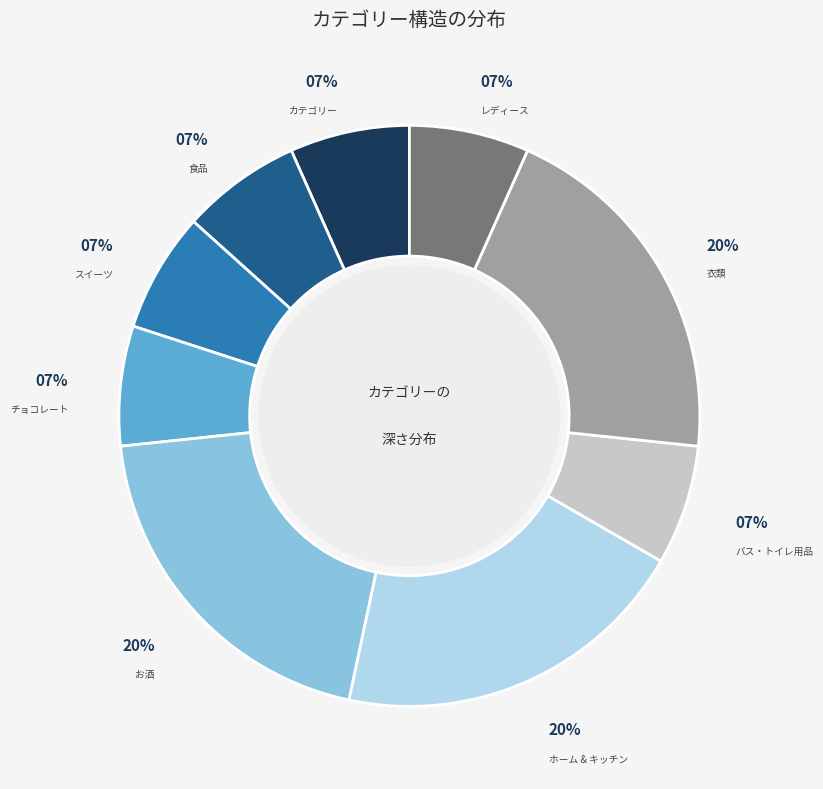

Is there a majority slice in this chart?

No